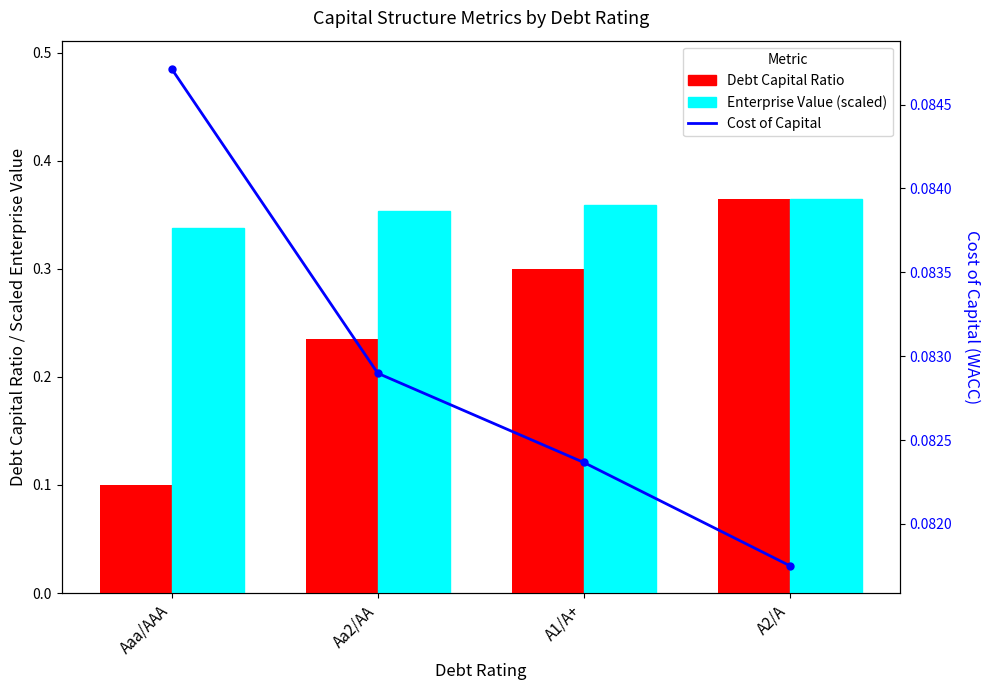

Rank the series by their maximum value, from lowest to highest.

Cost of Capital, Debt Capital Ratio, Enterprise Value (scaled)